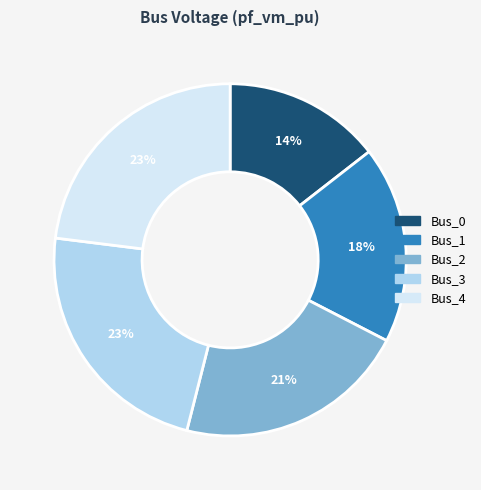

Is the sum of Bus_3 and Bus_1 greater than half?

No